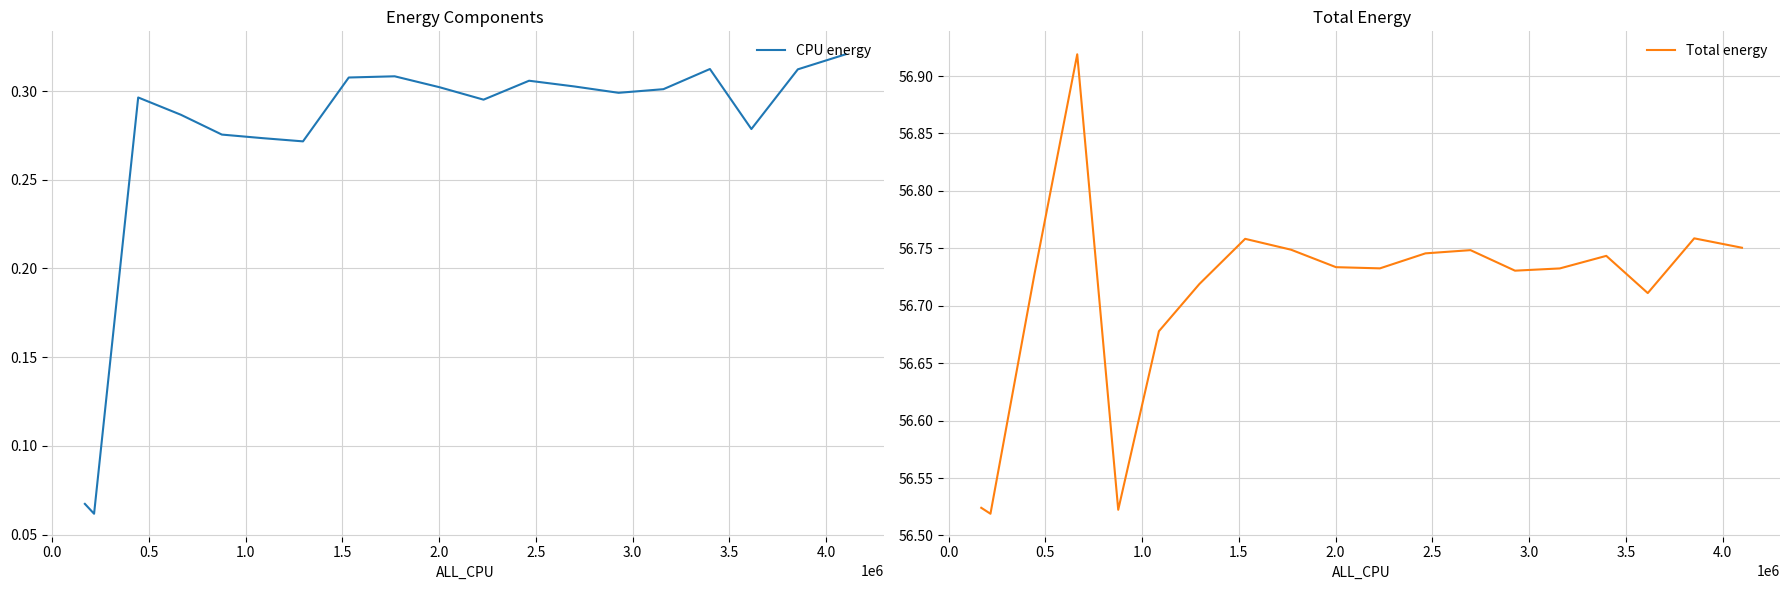

Which series has the largest range (max minus min)?

Total energy